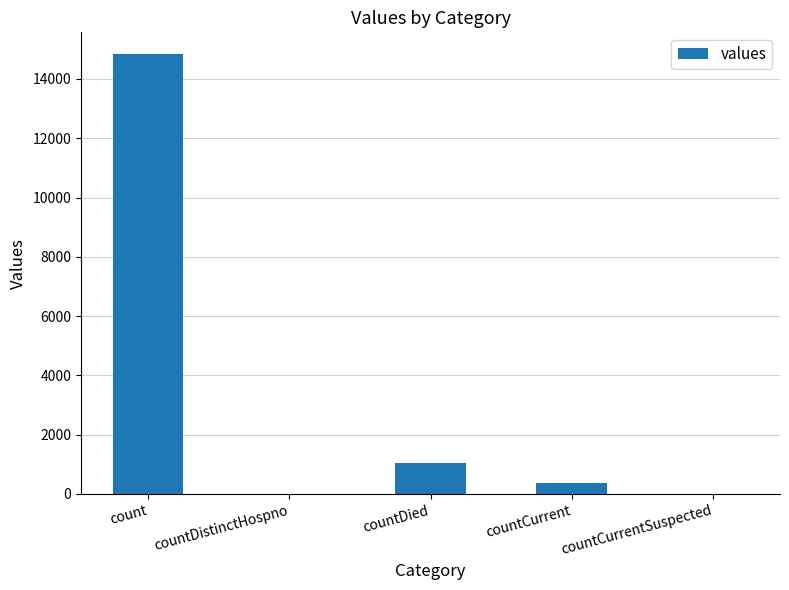

How many data points does each series have?

5